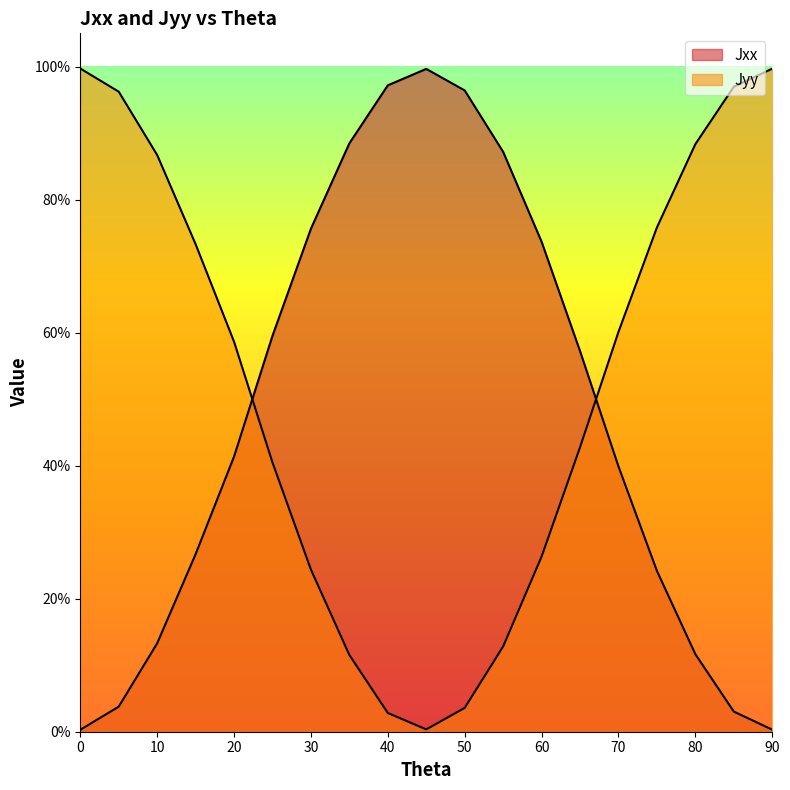

Which series has the largest total across all categories?

Jxx